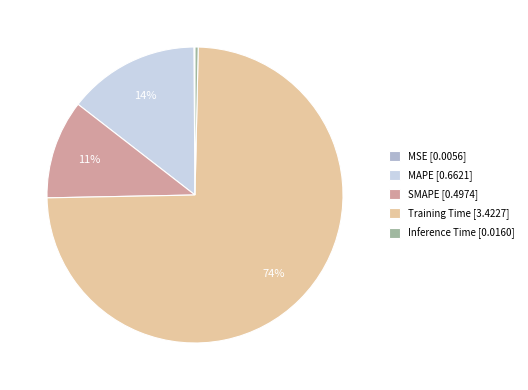

Between SMAPE and MAPE, which is larger?

MAPE